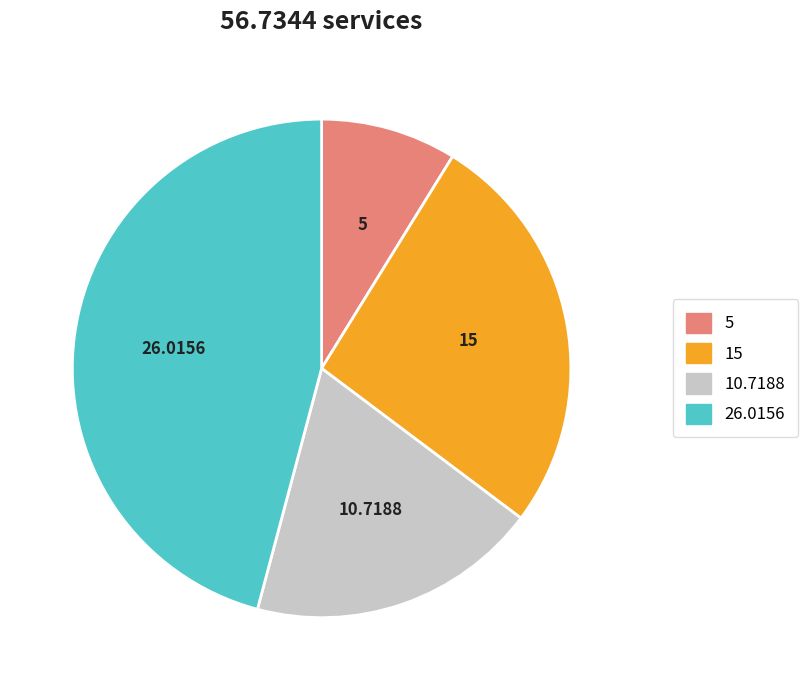

How many segments does this pie chart have?

4